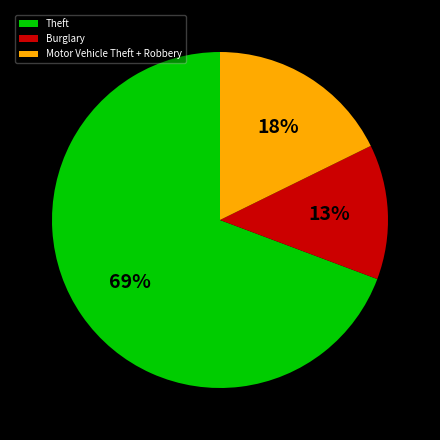

To the nearest percent, what is the average slice percentage?

33%